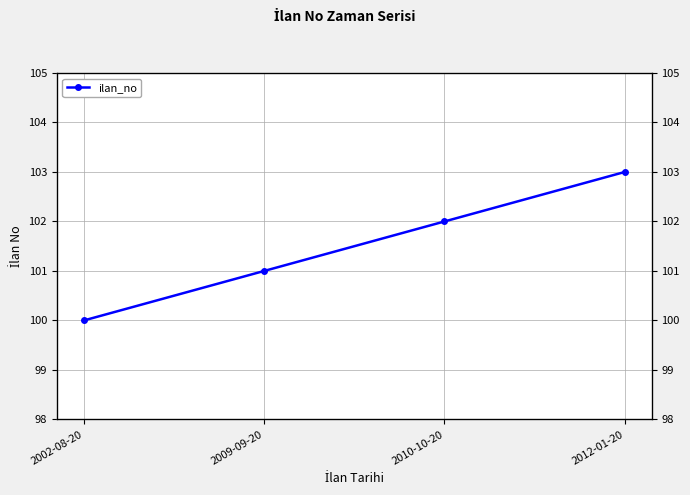

True or false: the data shows 52 at 2009-09-20.

False